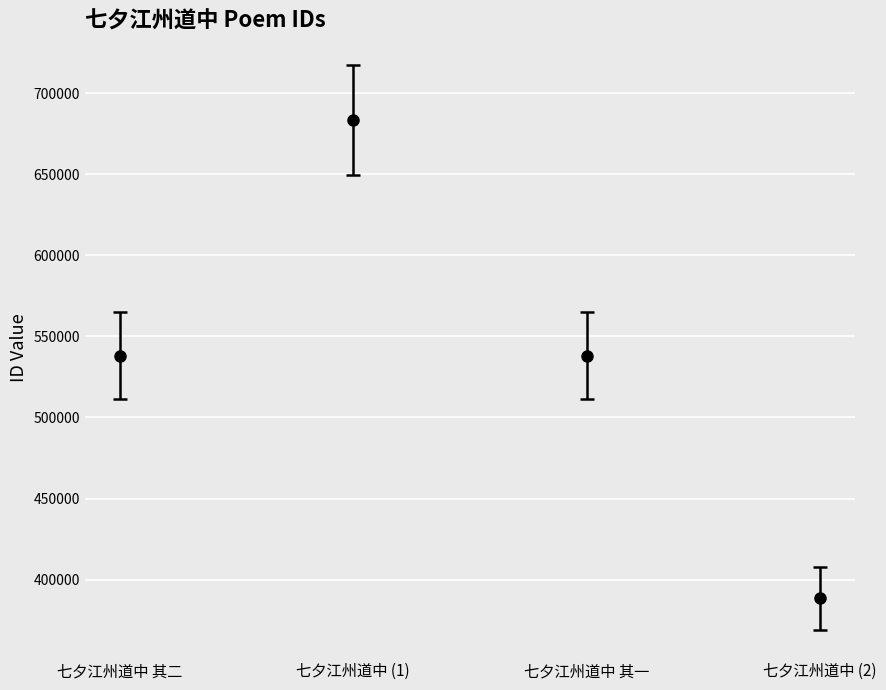

What is the approximate value at 七夕江州道中 (1), to the nearest 10?

683380